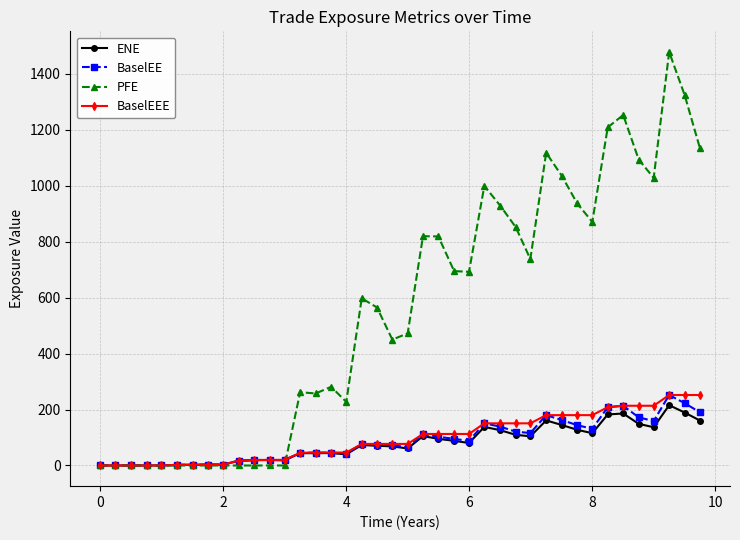

Which series has the largest range (max minus min)?

PFE